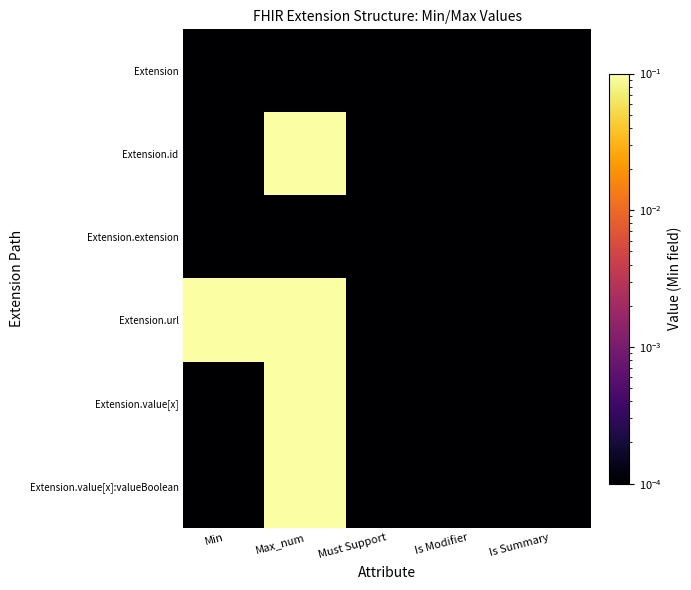

At Max_num, list the series in order from largest to smallest.

Extension.id, Extension.url, Extension.value[x], Extension.value[x]:valueBoolean, Extension, Extension.extension